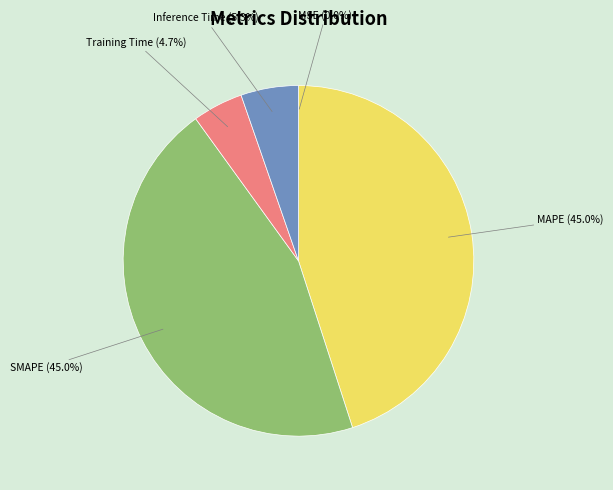

Between Inference Time (5.3%) and SMAPE (45.0%), which is larger?

SMAPE (45.0%)